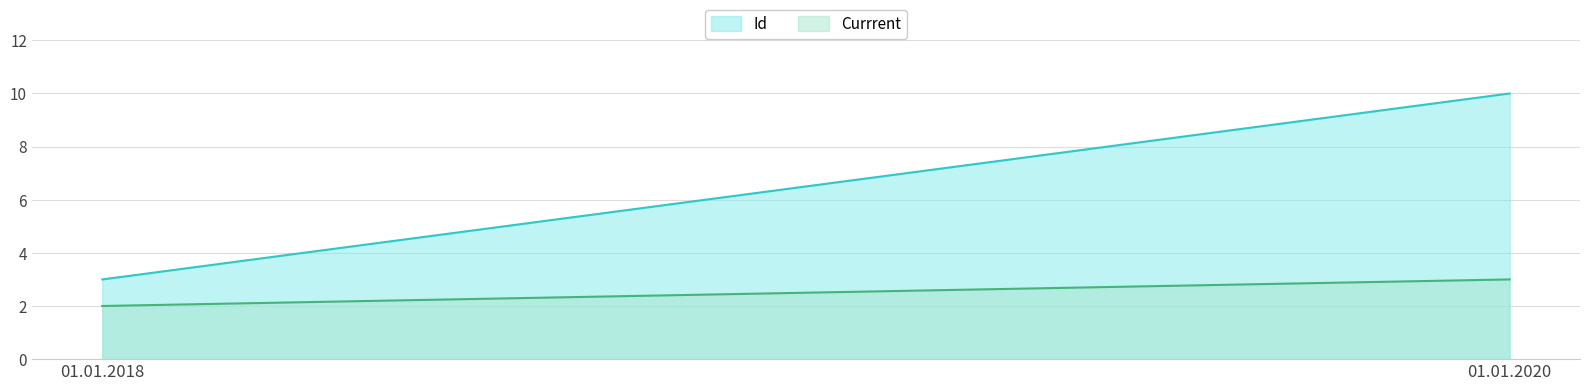

What is the difference between the maximum and minimum values in the Id series?

7